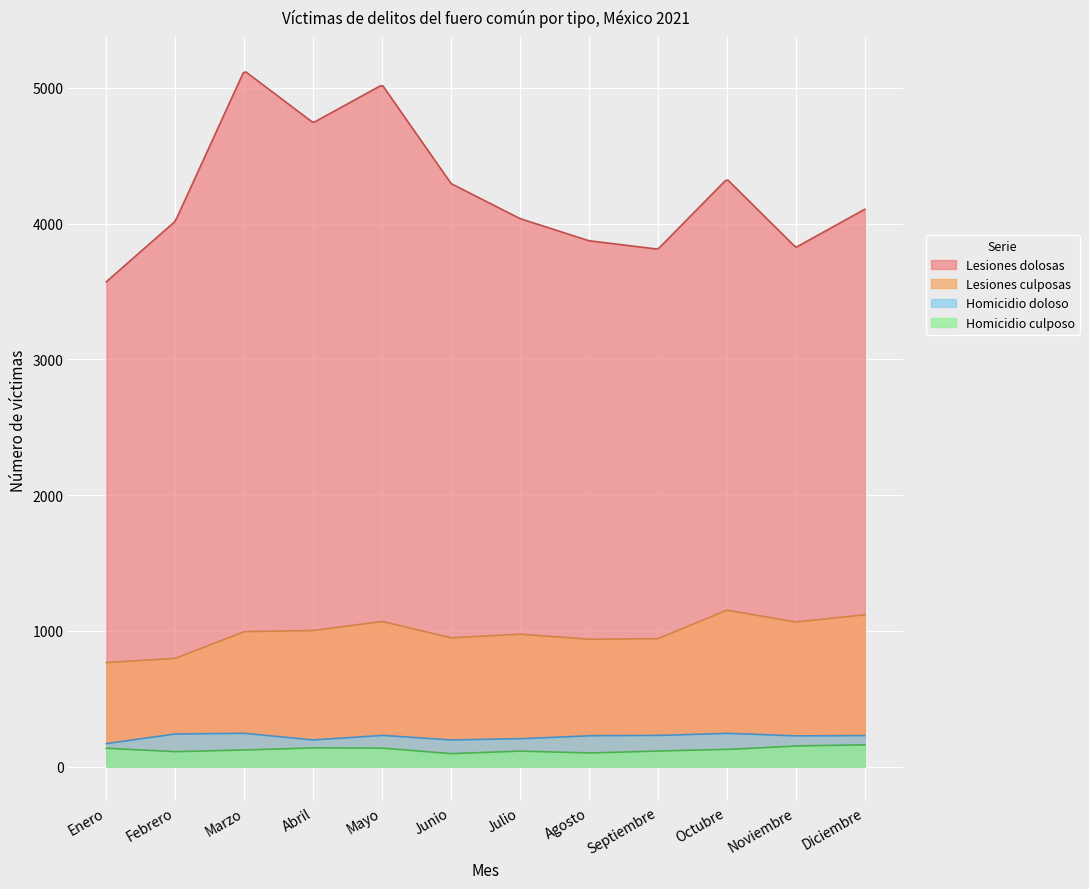

How many distinct data groups are displayed?

4